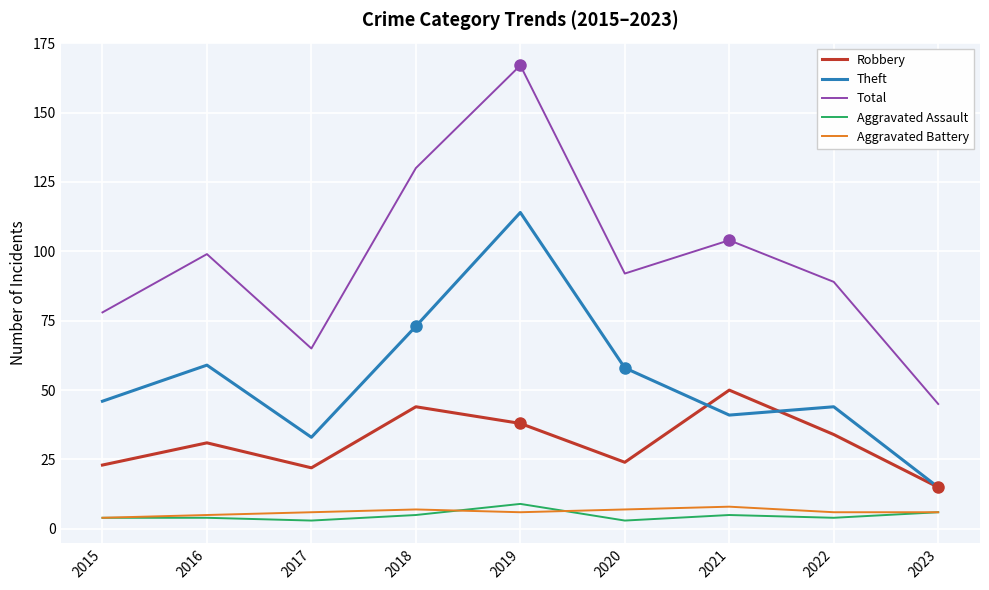

What is the greatest value displayed?

167